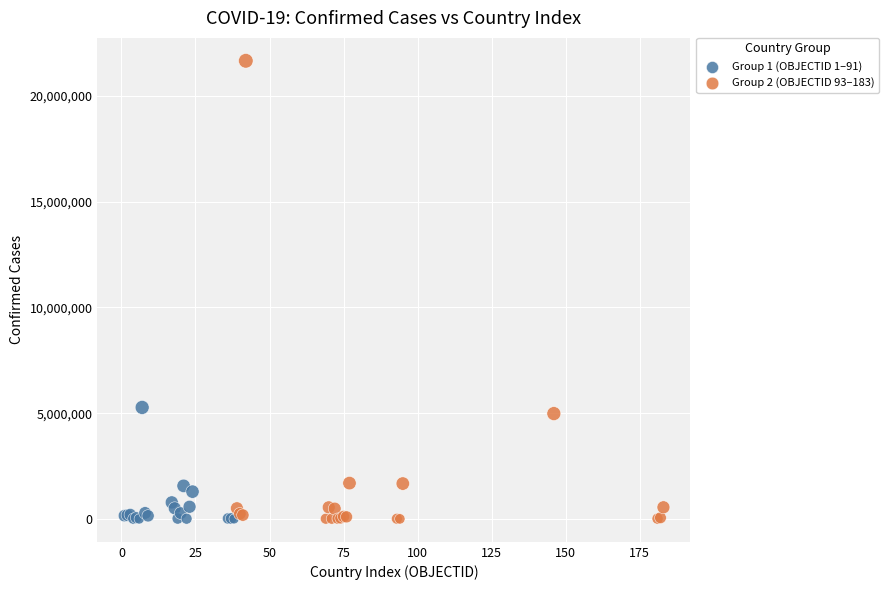

Which series has the largest Y range (max minus min)?

Group 2 (OBJECTID 93–183)